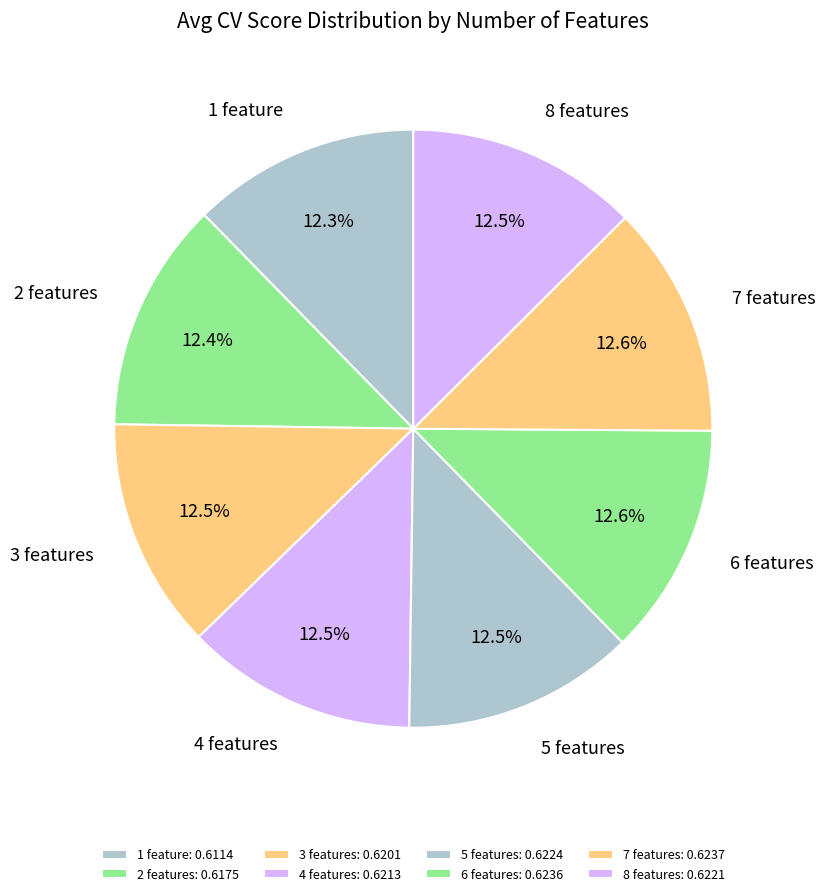

Which has a higher value, 4 features or 3 features?

4 features